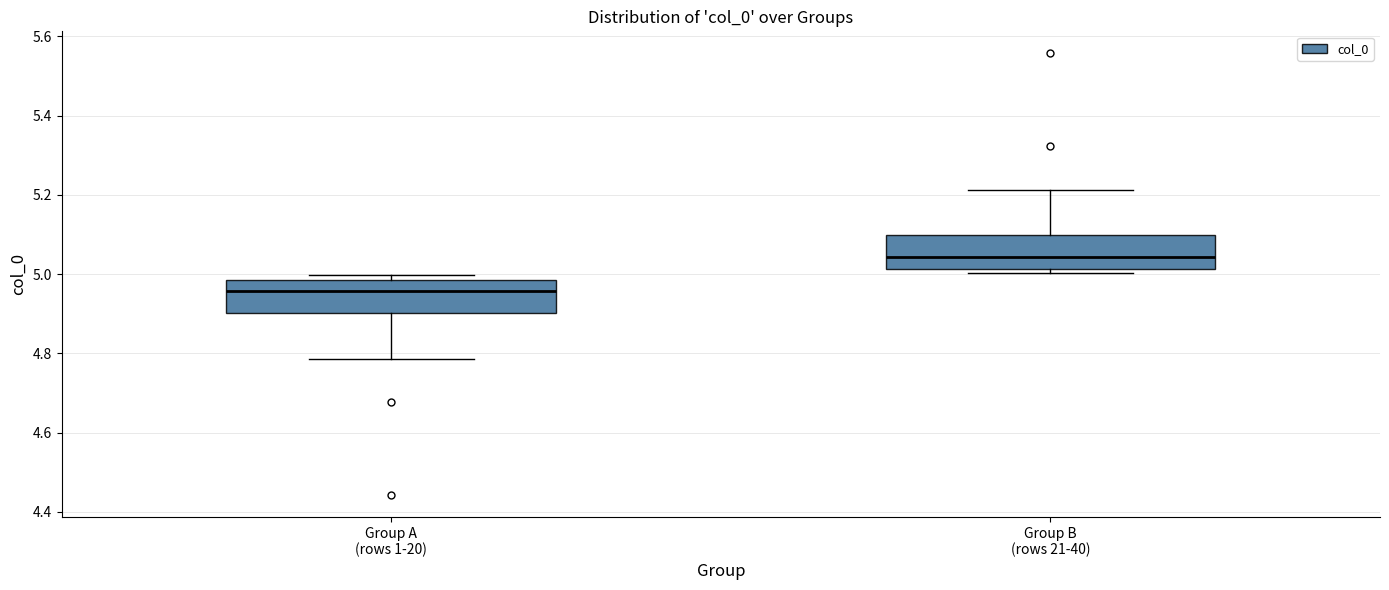

Reading left to right, transcribe this box plot: for each box, give where its median line is, the range the box spans, and where its two whiskers end, as read against the y-axis. The values are not printed on the chart, so give them approximately, as read against the axis.

Group A (rows 1-20): median 4.96, box 4.90 to 4.98, whiskers 4.78 to 5.00
Group B (rows 21-40): median 5.04, box 5.02 to 5.10, whiskers 5.00 to 5.22